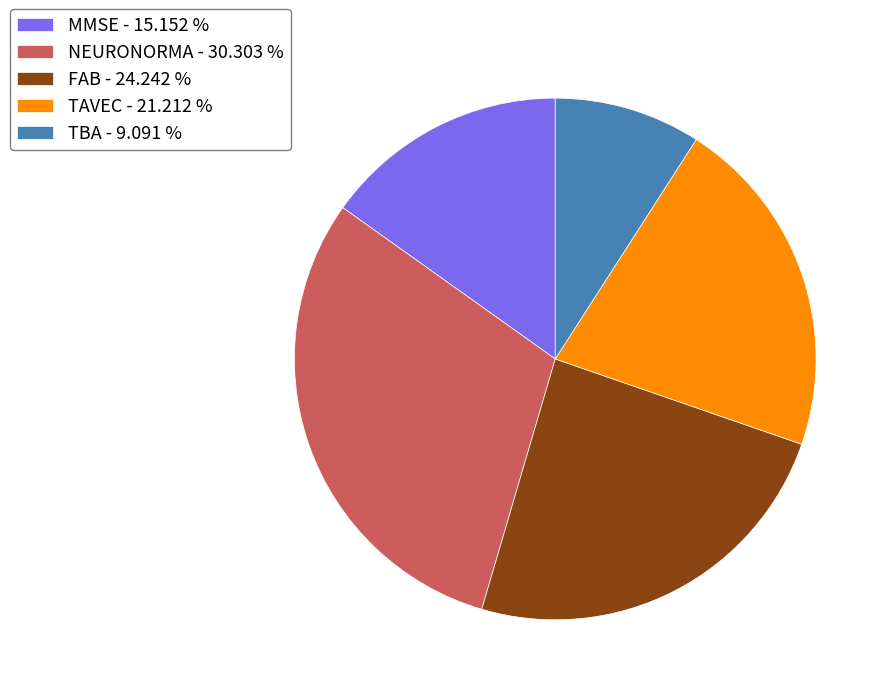

How many segments does this pie chart have?

5